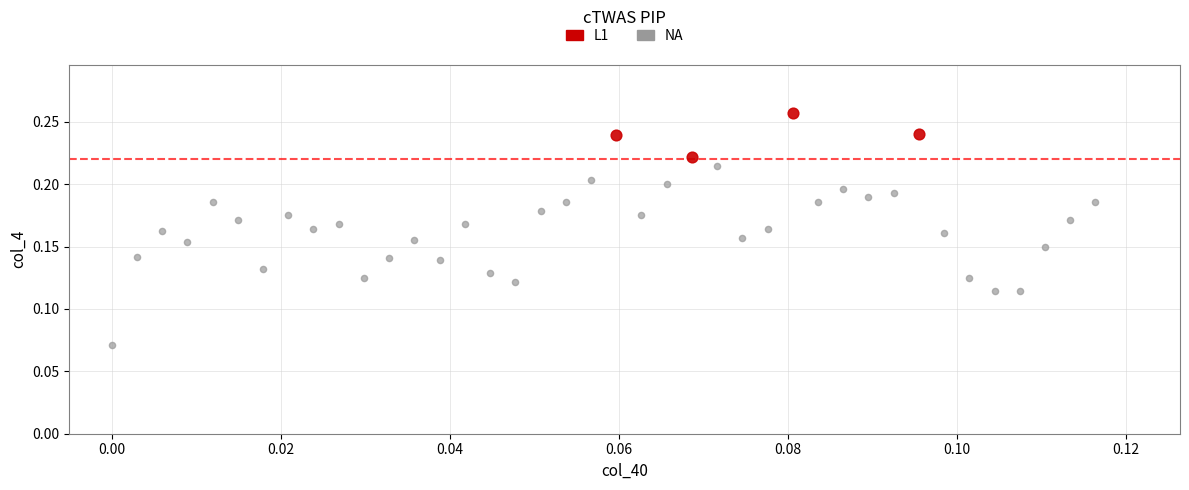

Which series contains the lowest Y value?

NA